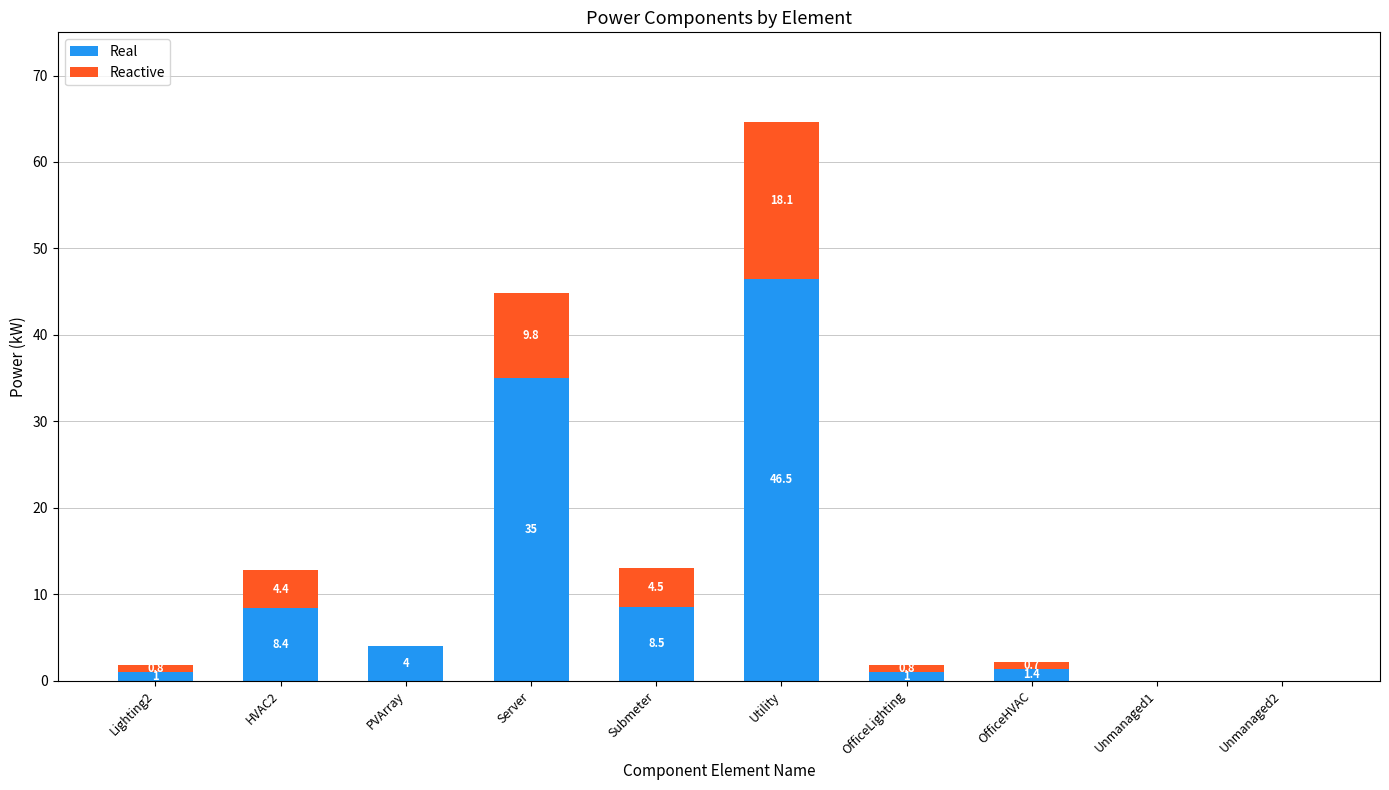

Reading left to right, list the values for the Real series.

Lighting2=1.0	HVAC2=8.4	PVArray=4.0	Server=35.0	Submeter=8.5	Utility=46.5	OfficeLighting=1.0	OfficeHVAC=1.4	Unmanaged1=0.0	Unmanaged2=0.0